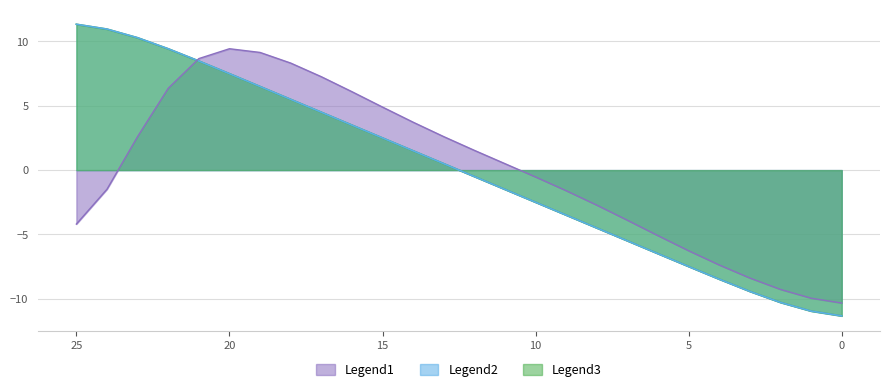

Which series has the largest range (max minus min)?

Legend2